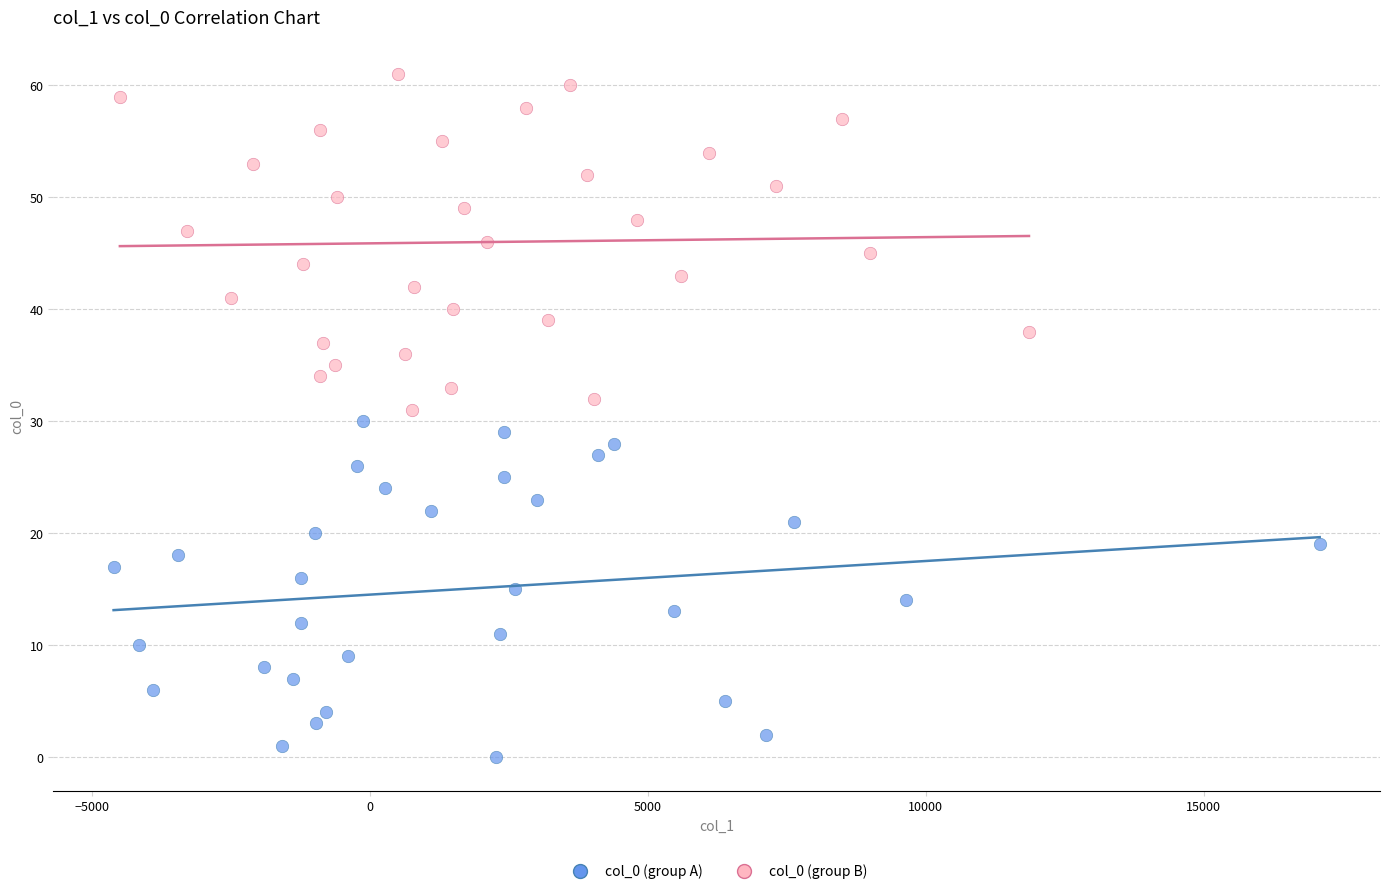

Which series contains the lowest Y value?

col_0 (group A)